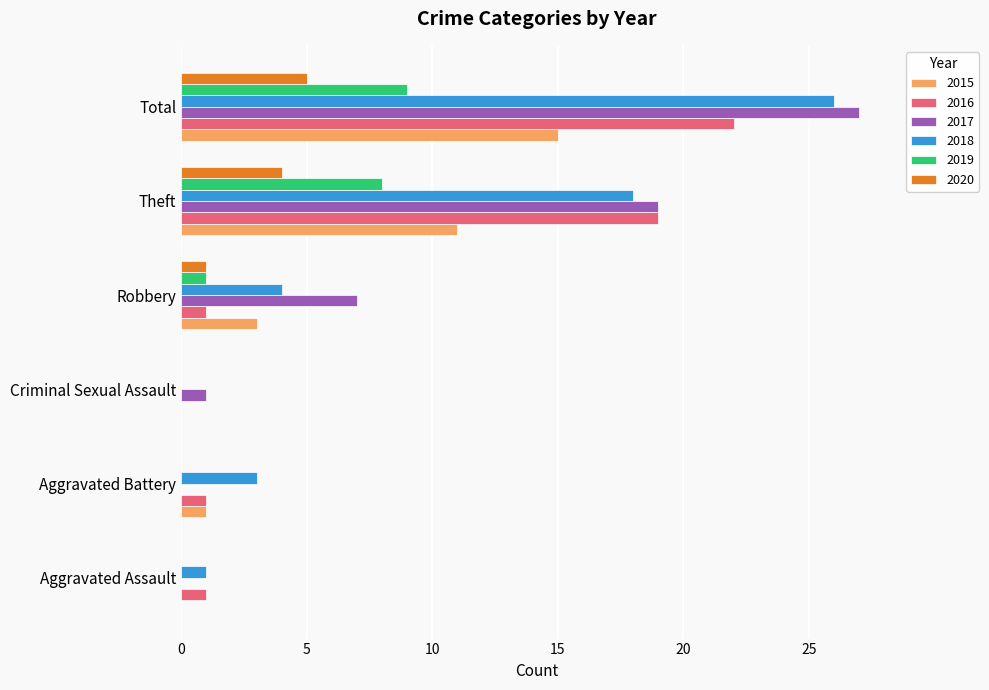

At which label does 2015 reach its peak?

Total